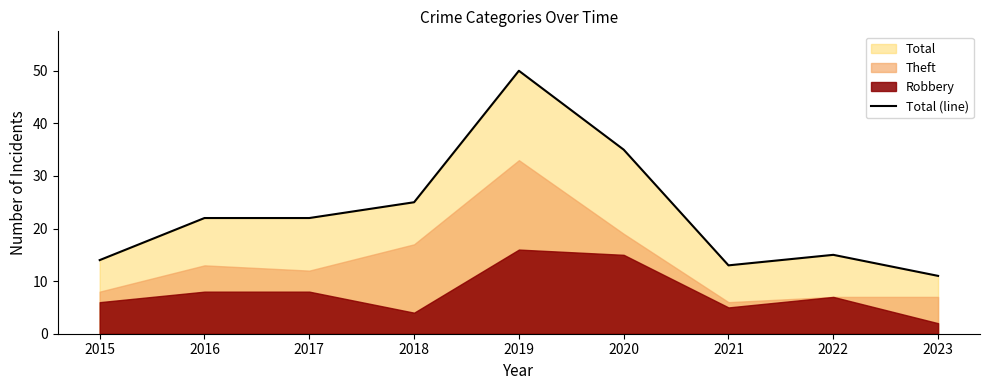

At which category does the data reach its first local valley?

2021